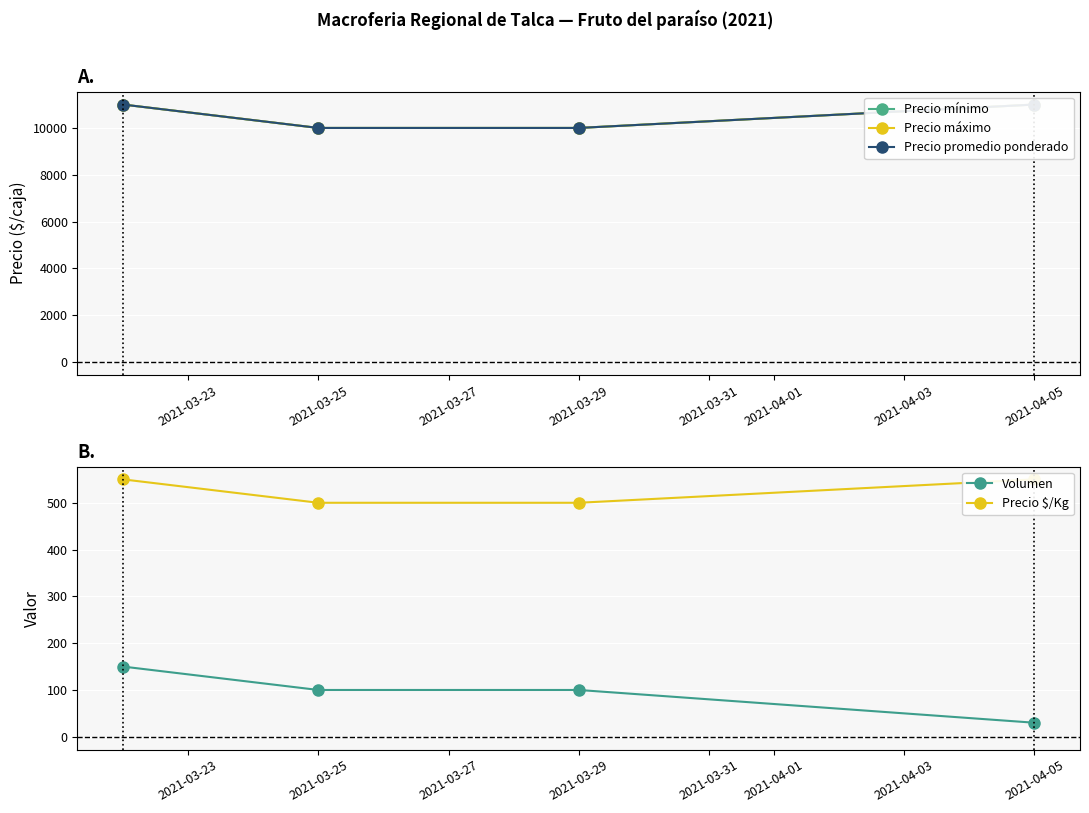

How many lines are shown in the chart?

5